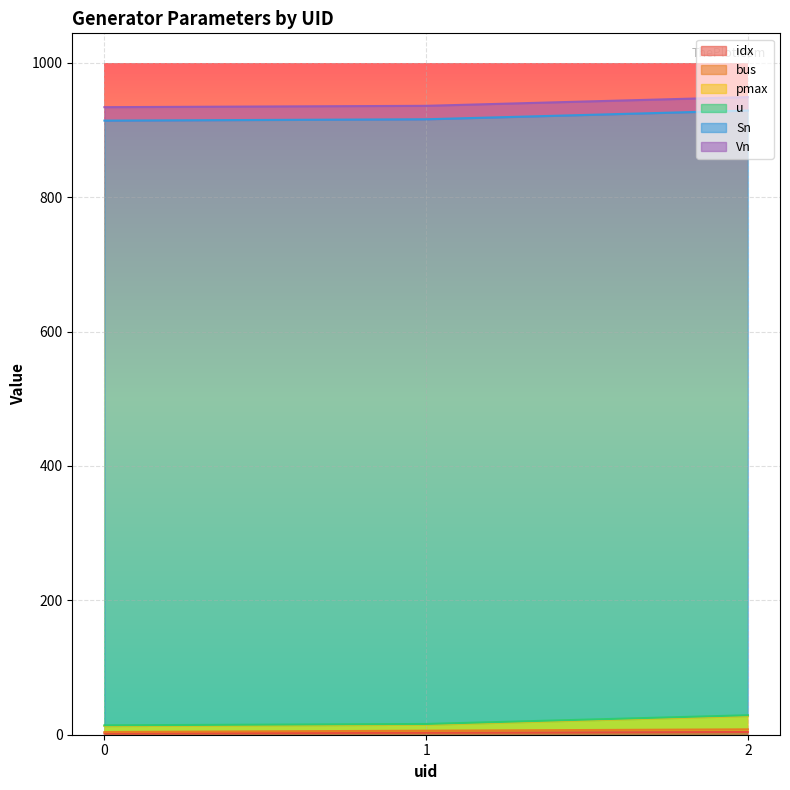

Does the chart display data point markers on the line(s)?

No